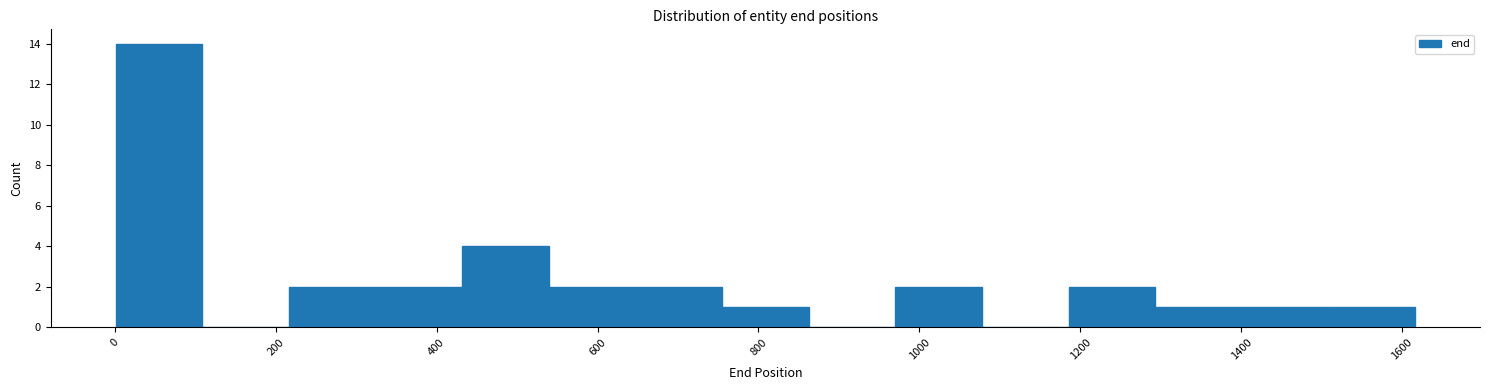

How tall is the bar that spans 440 to 540 on the x-axis? Neither the bar edges nor the heights are printed on the chart, so give them approximately, as read against the axes.

4